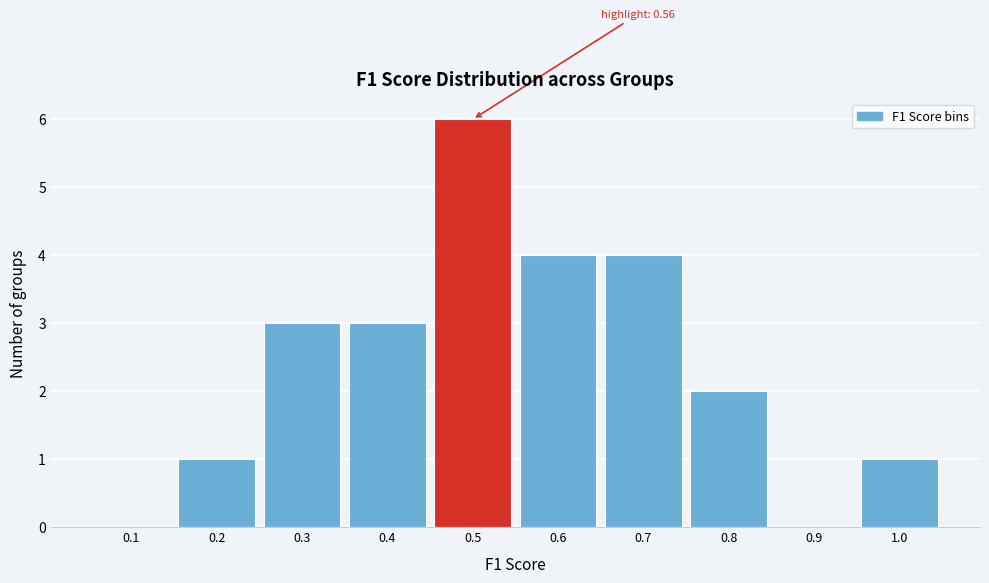

Reading right to left, extract all data points from this chart.

1.0=1	0.9=0	0.8=2	0.7=4	0.6=4	0.5=6	0.4=3	0.3=3	0.2=1	0.1=0